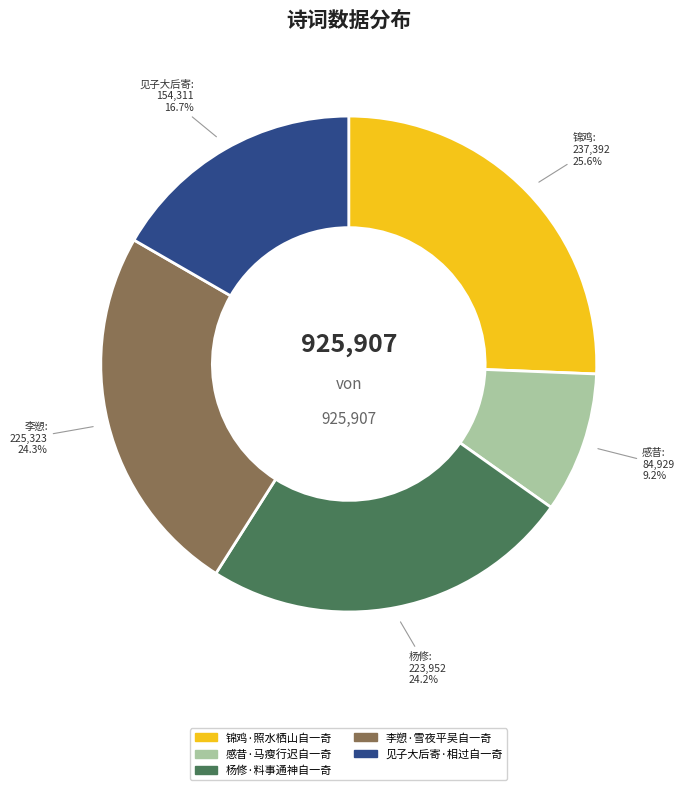

To the nearest percent, what percentage of the pie is 锦鸡·照水栖山自一奇?

26%